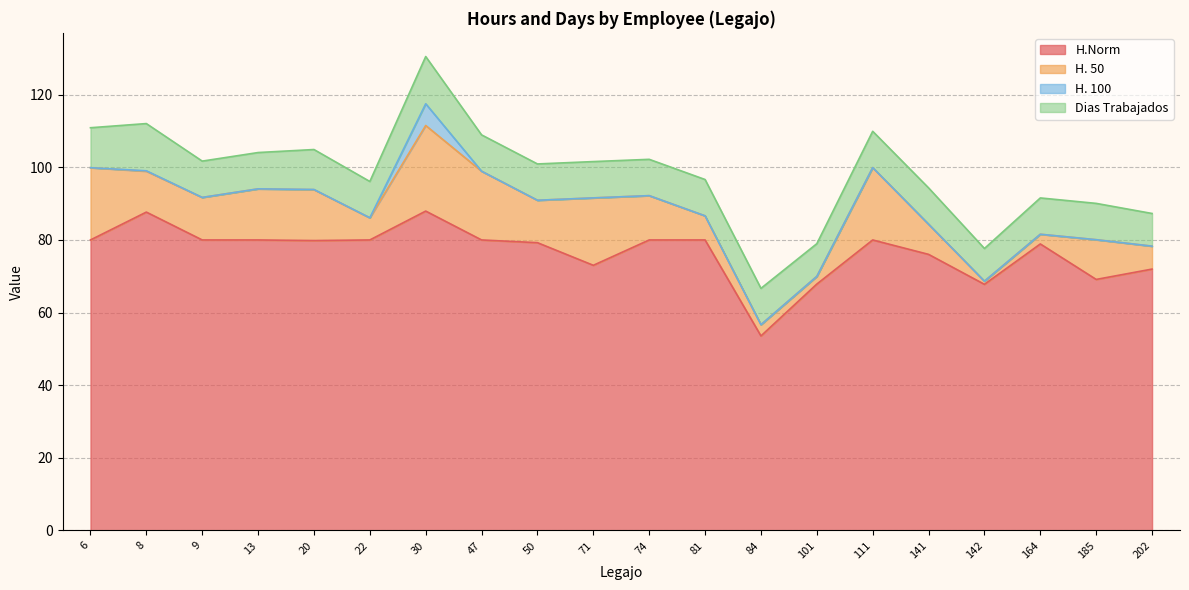

At how many categories does at least one series exceed 22?

20